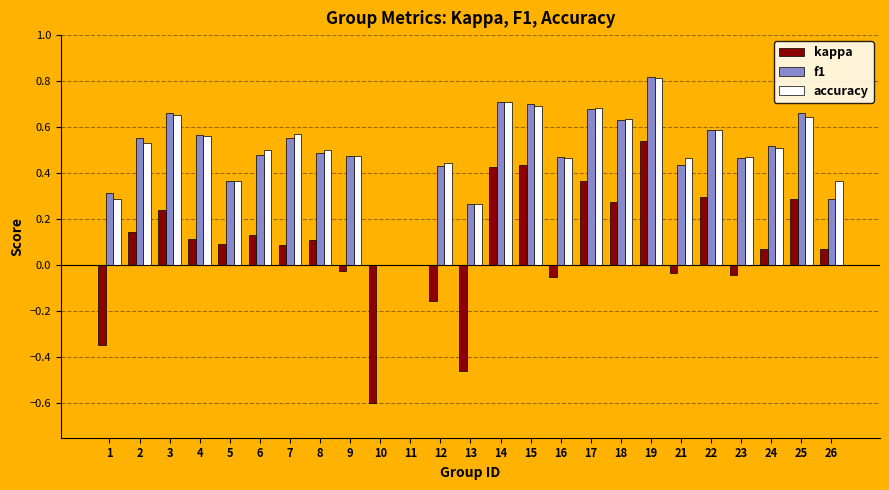

How many accuracy values are between 0 and 1?

25